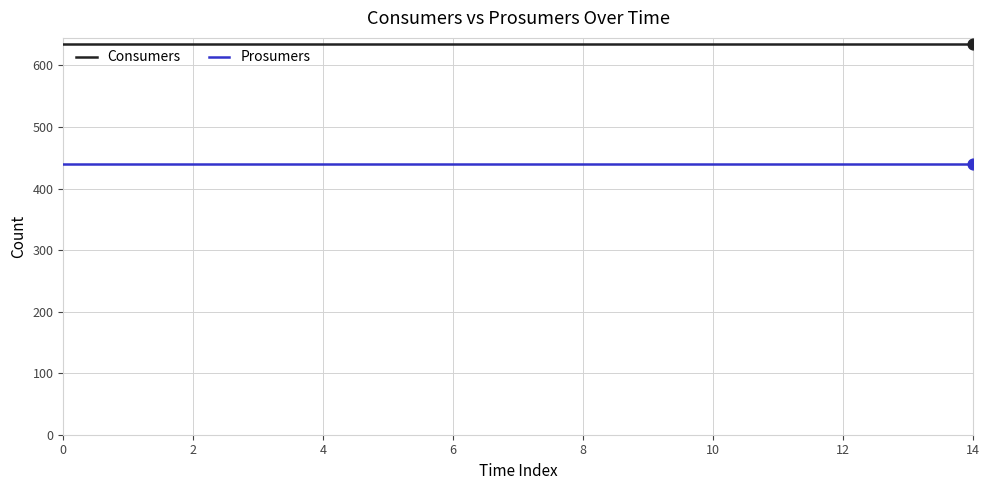

True or false: Consumers and Prosumers intersect in this chart.

False